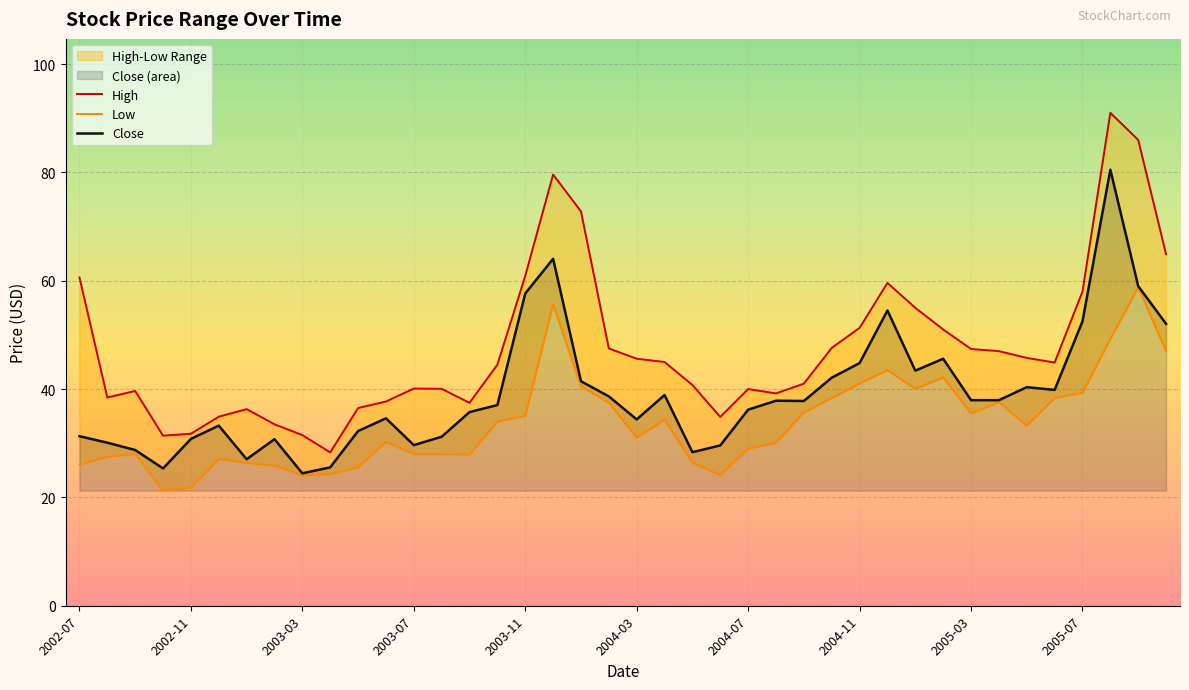

Which series has the largest total across all categories?

High